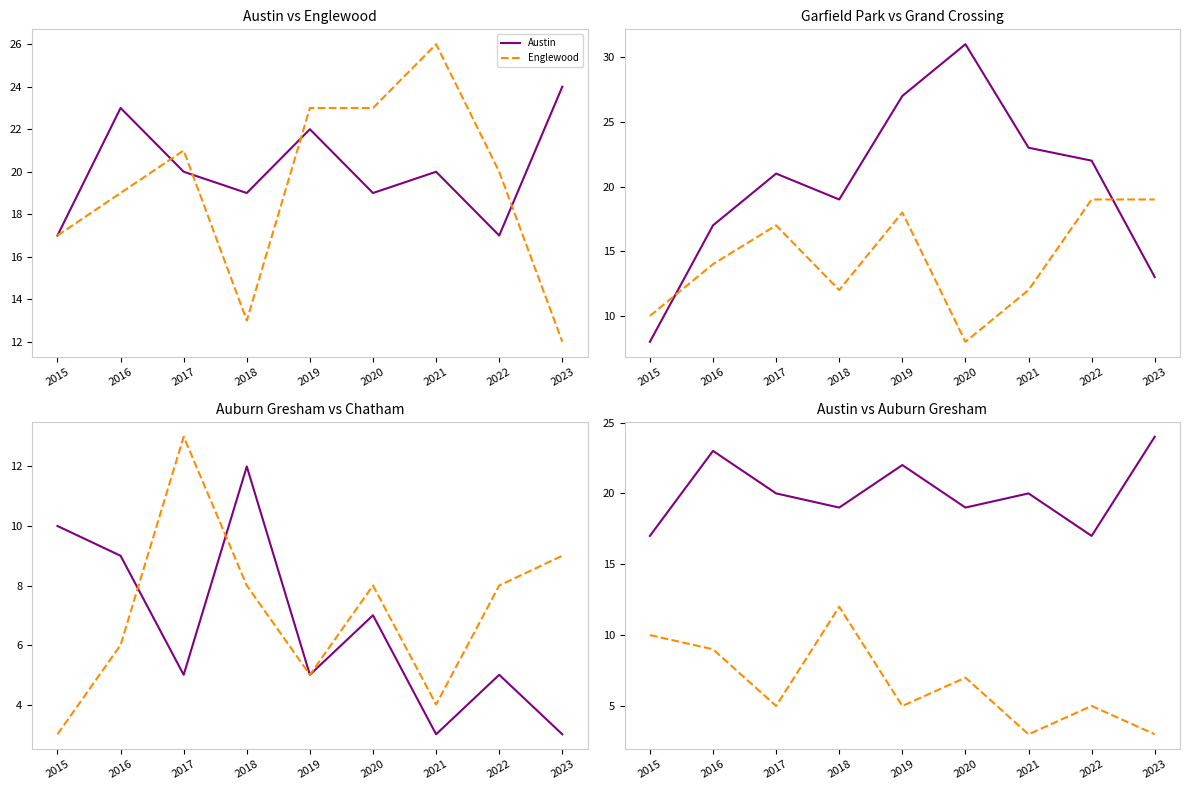

Which series has the largest total across all categories?

Austin